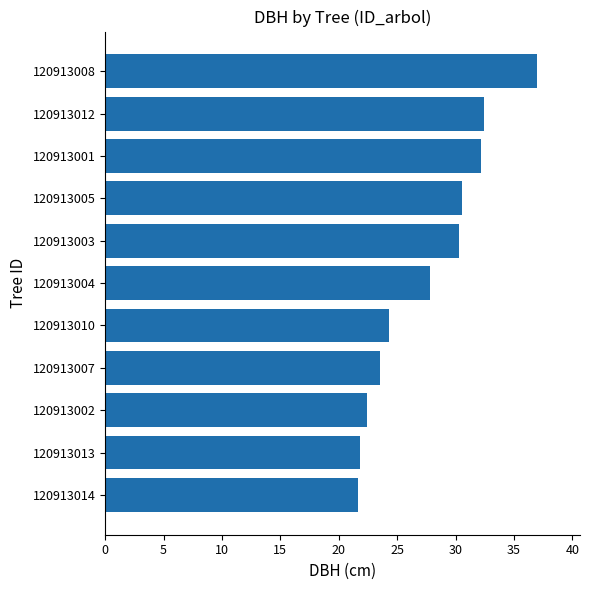

Is it true that the value at 120913004 is 27.8?

True